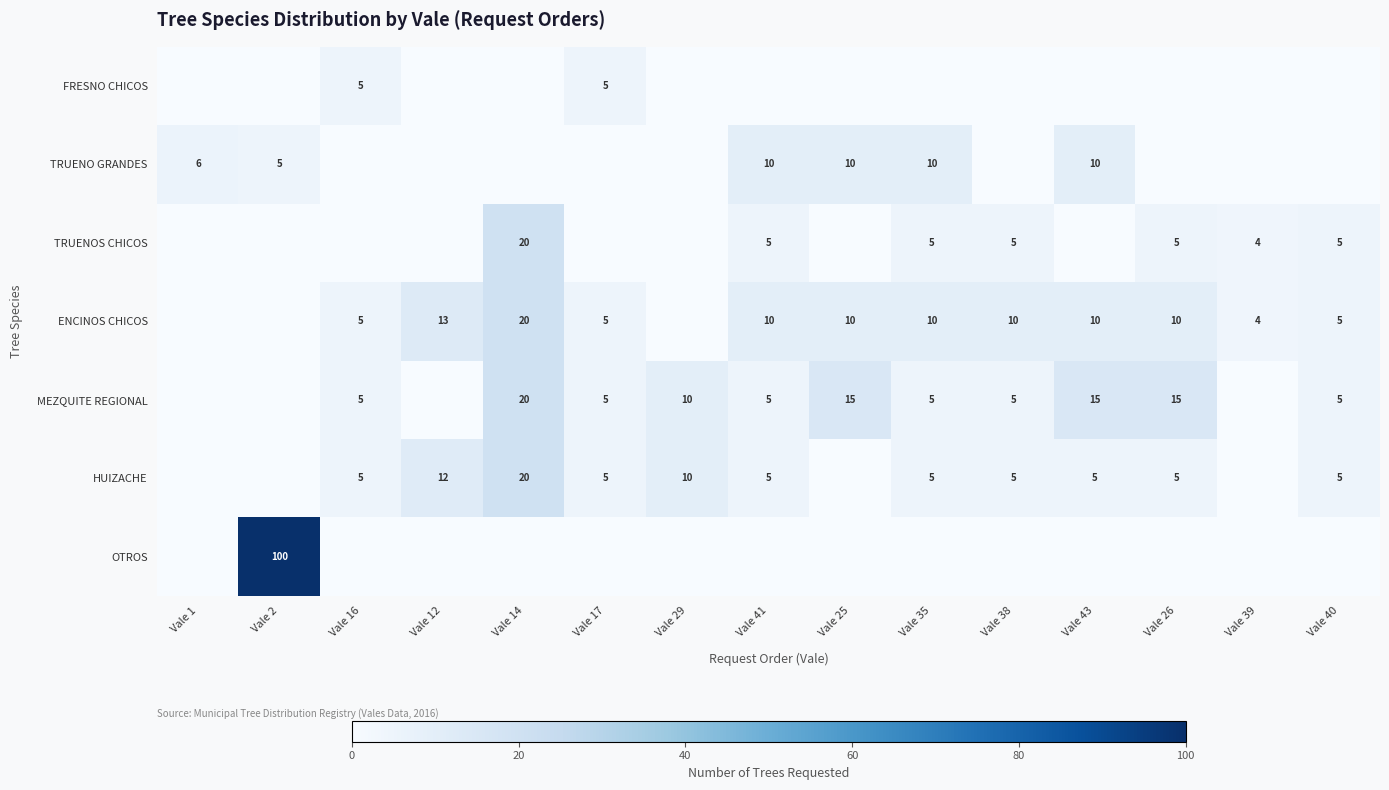

The value of TRUENO GRANDES at Vale 2 is 7. True or false?

False